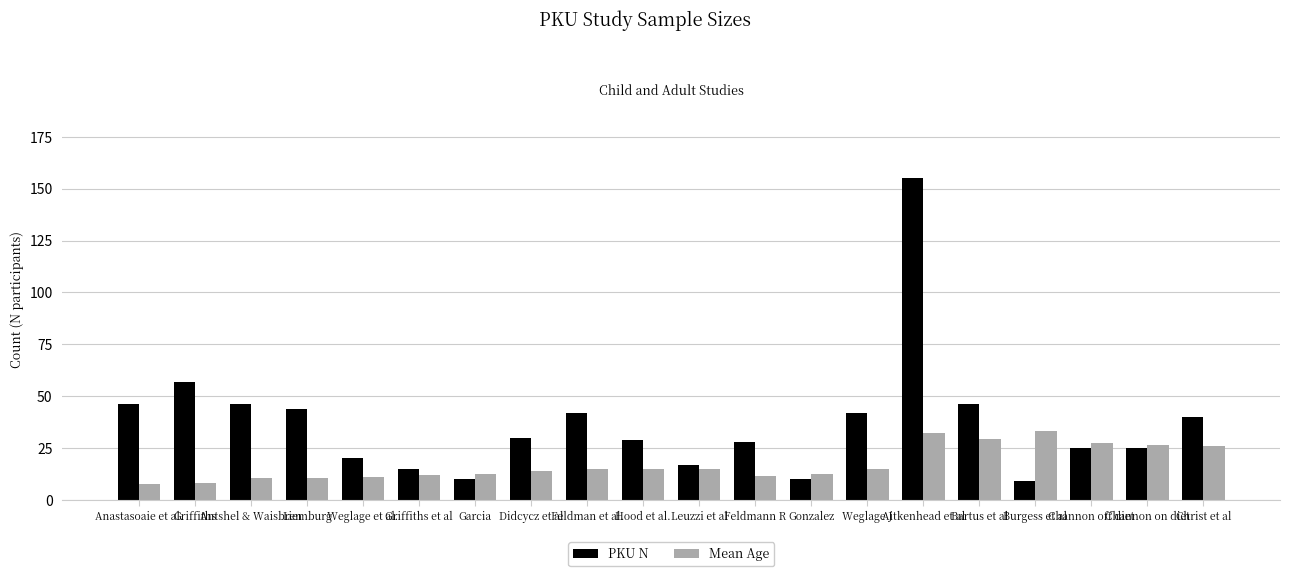

How many series are shown in this chart?

2